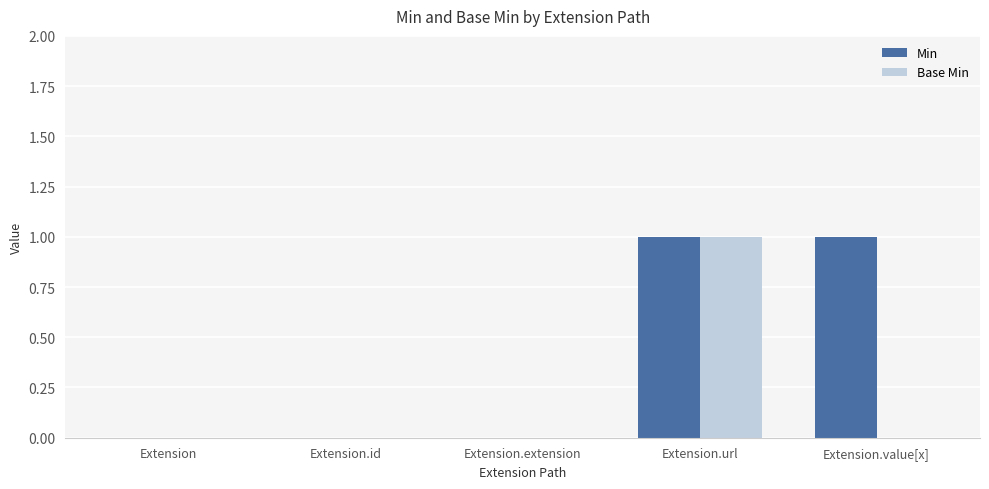

Is it true that Base Min equals 1 at Extension.url?

True